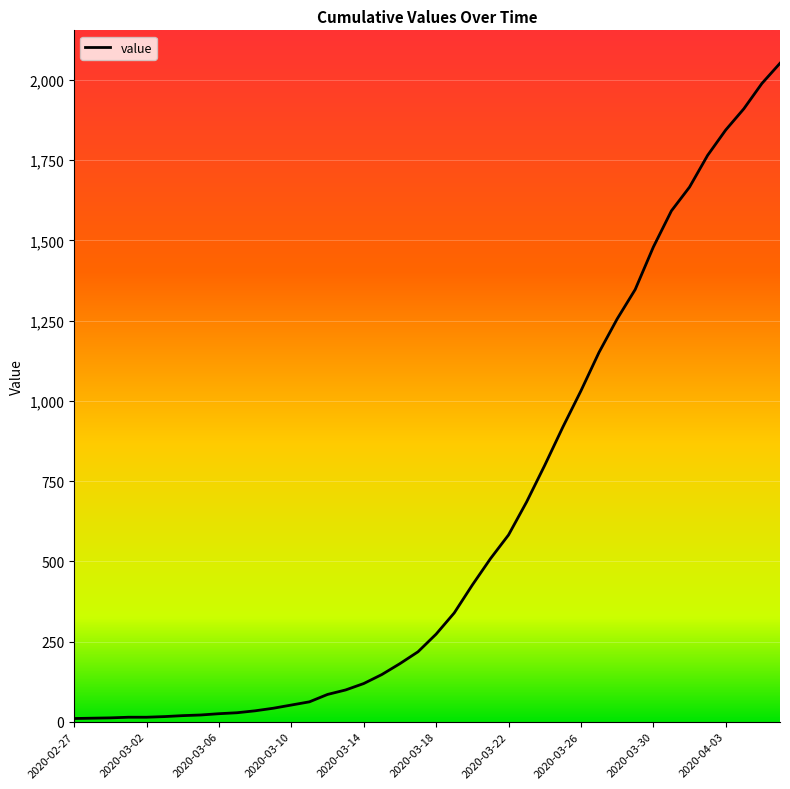

What is the greatest value displayed?

2052